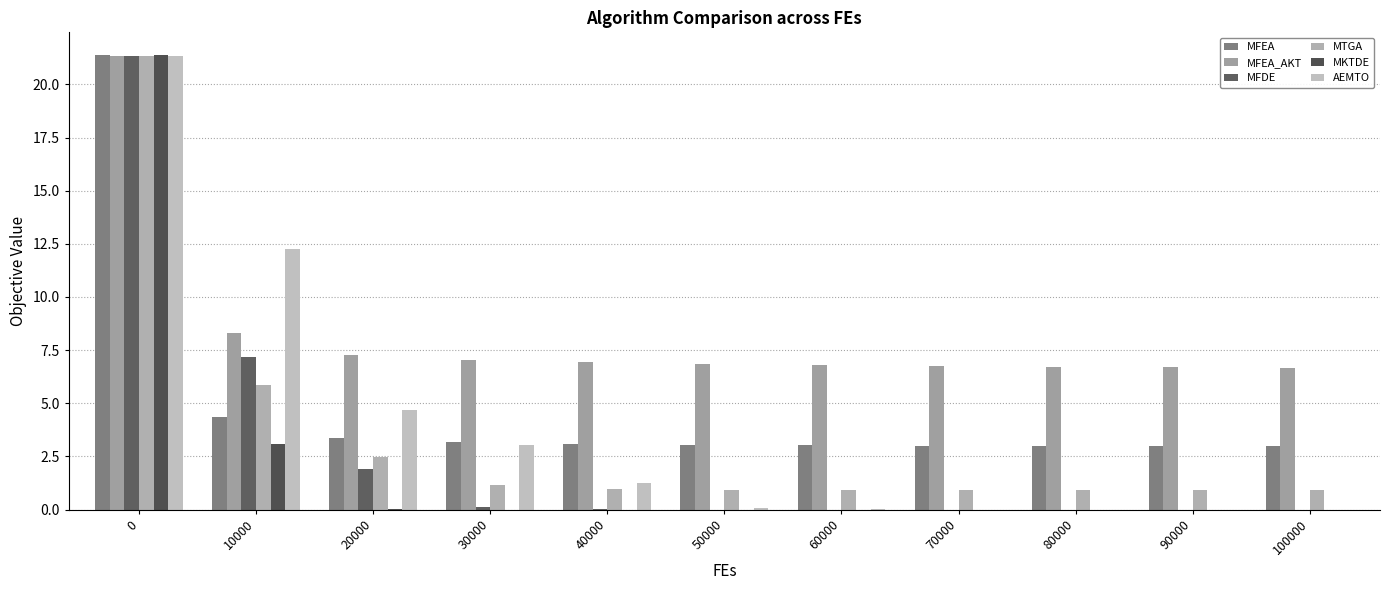

Does the chart contain stacked bars?

No